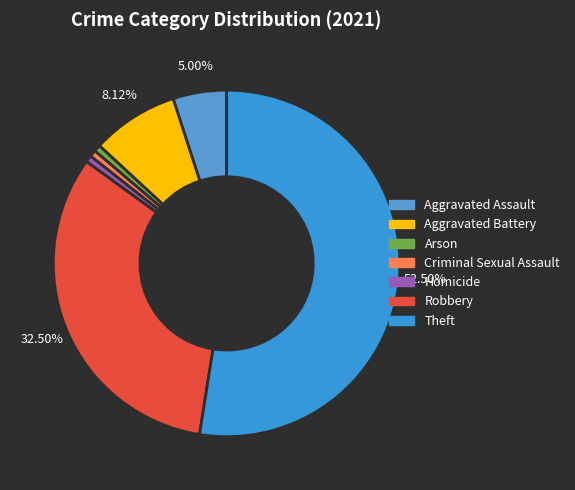

Does any single category account for the majority?

Yes